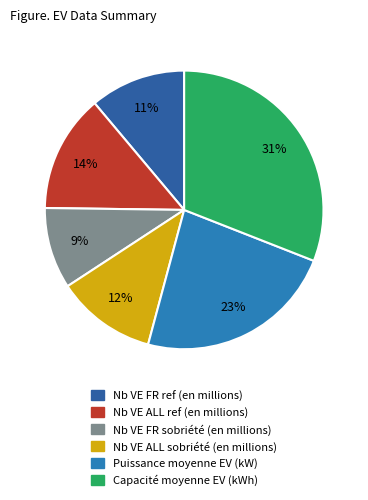

To the nearest percent, what portion does Nb VE FR ref (en millions) represent?

11%